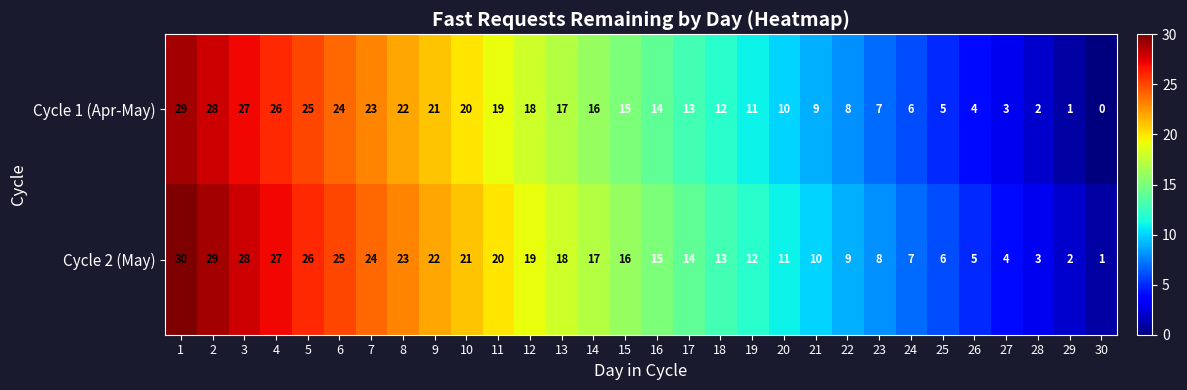

What is the greatest value displayed?

30